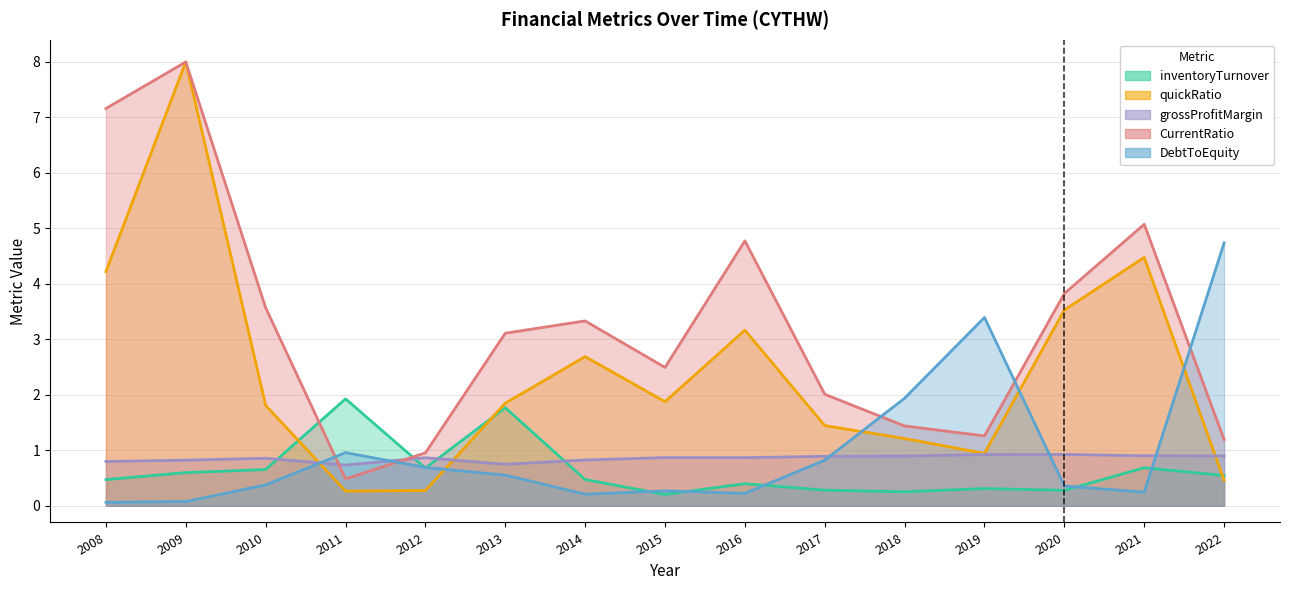

What is the sum of the grossProfitMargin values at 2018 and 2017?

1.8